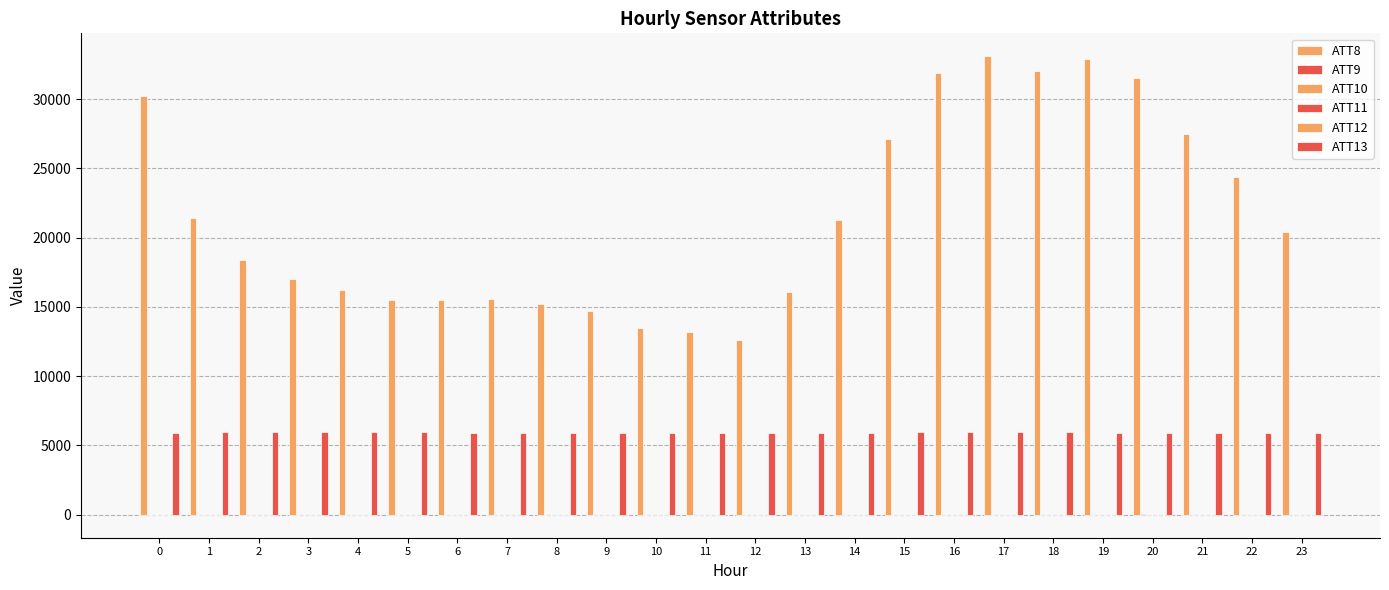

Count the number of data series in this chart.

6